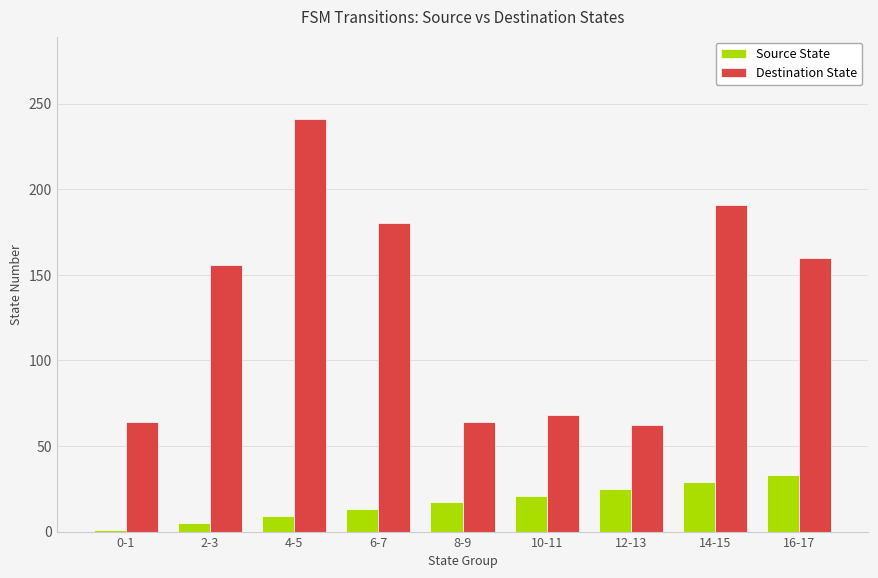

What position from the right is 12-13?

3